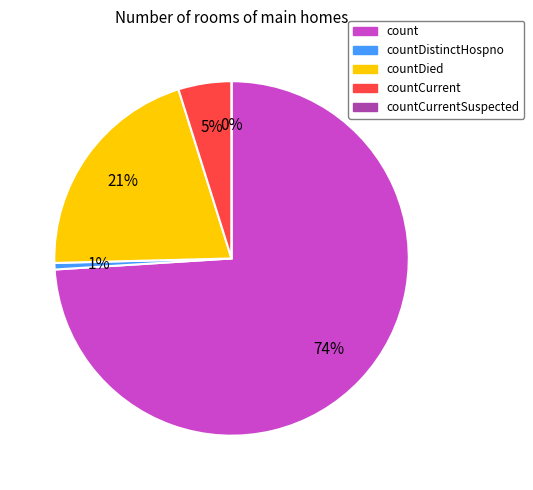

Count the number of slices in the pie.

5